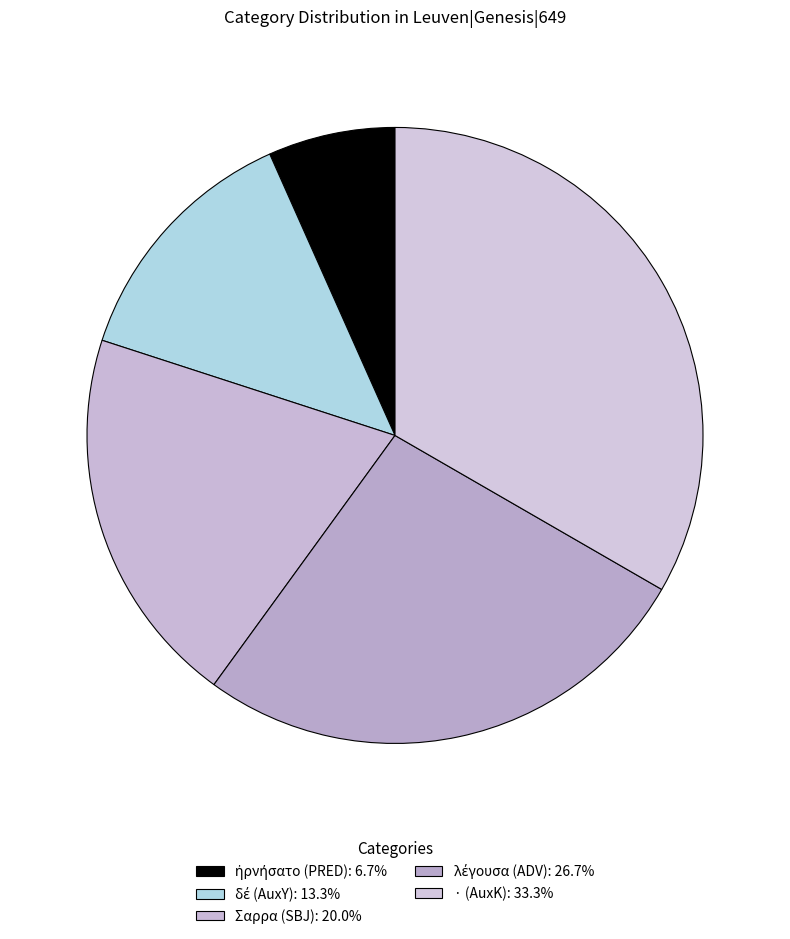

What percentage is NOT represented by · (AuxK)?

66.7%